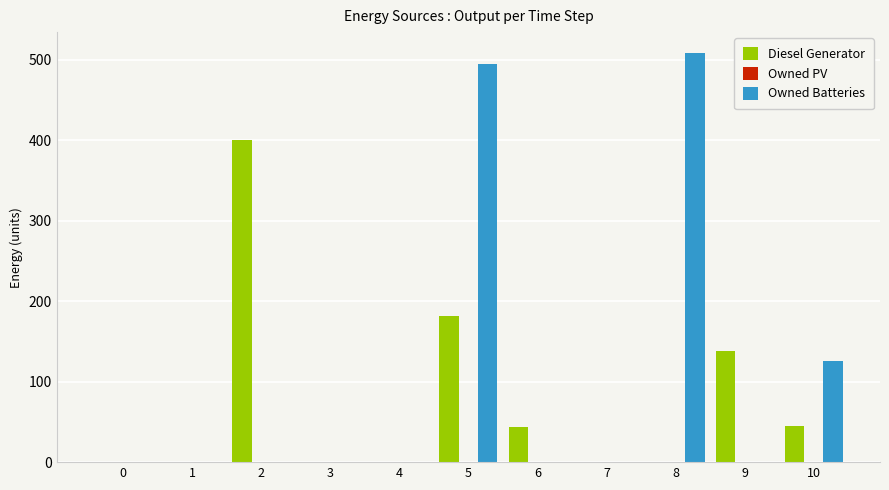

Which series has the widest spread of values?

Owned Batteries